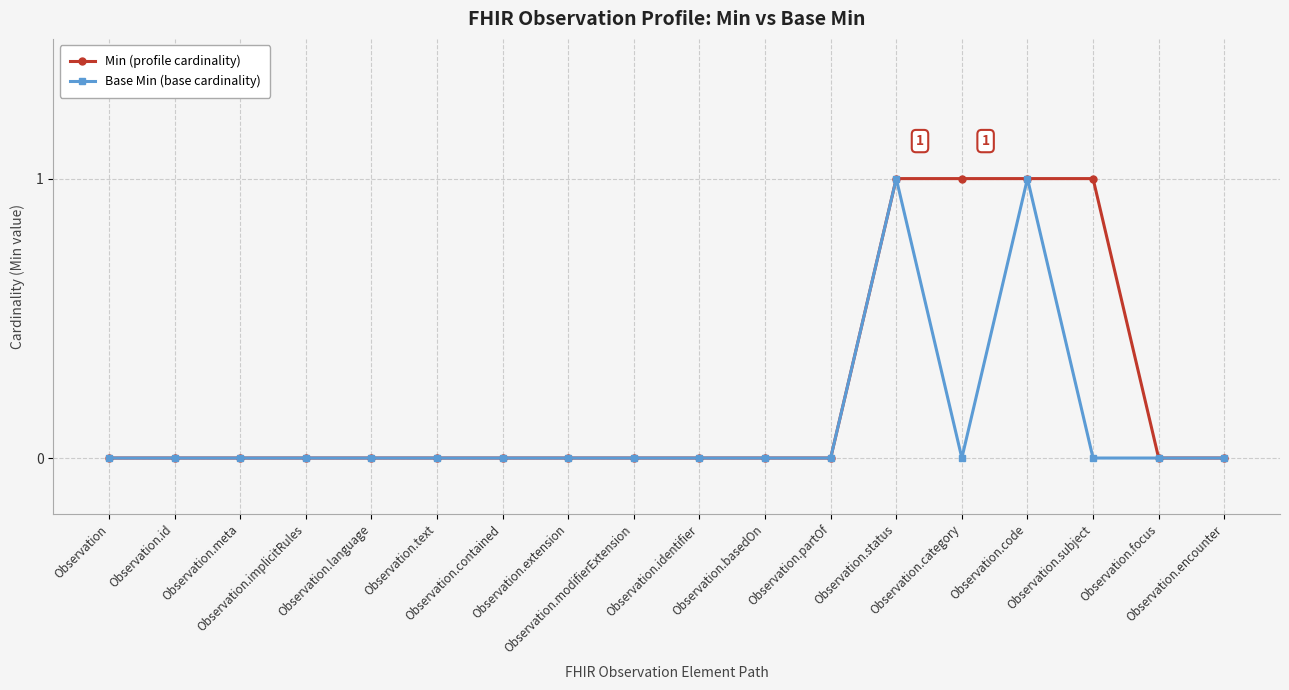

List the series in order of their overall mean, lowest first.

Base Min (base cardinality), Min (profile cardinality)